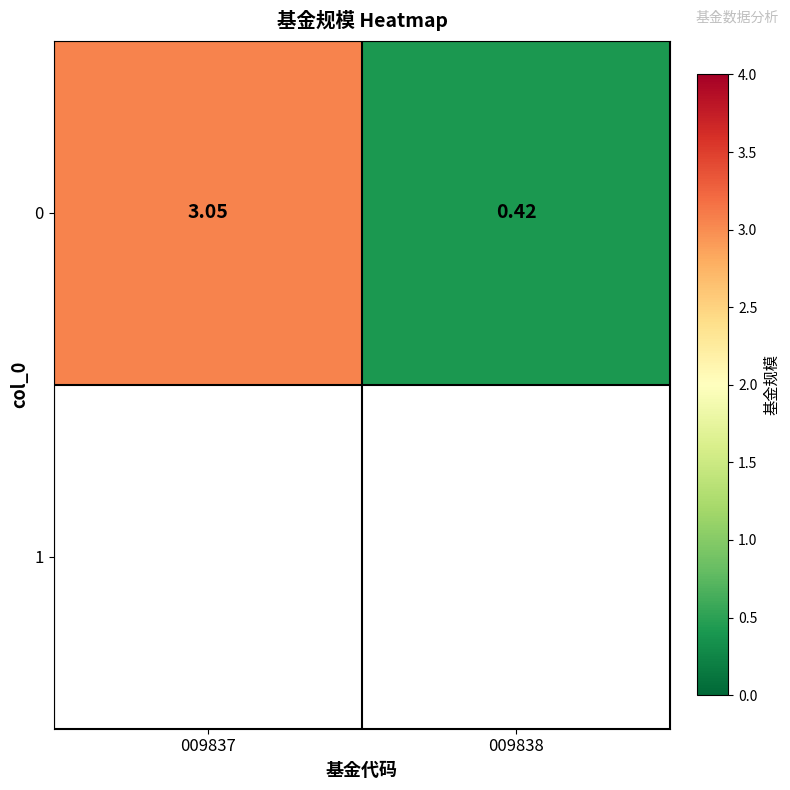

Reading right to left, what are all the values shown in this chart?

009838=0.4	009837=3.0